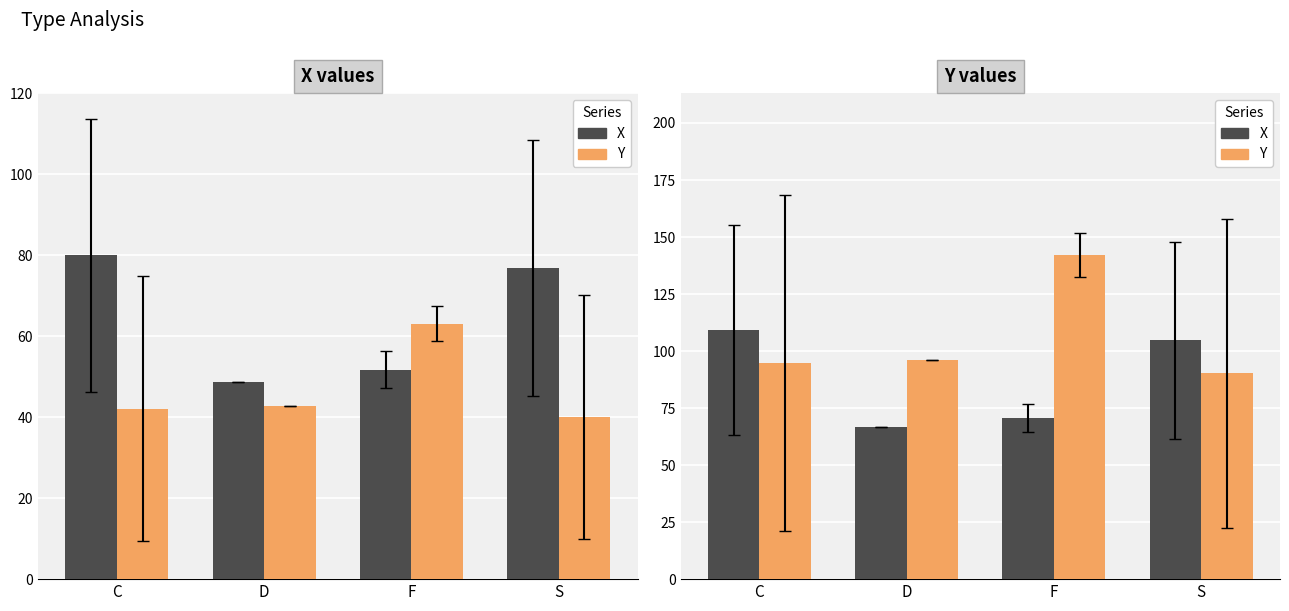

True or false: X has a value of 166.3 at S.

False